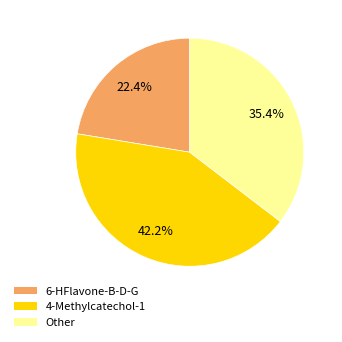

Does any single category account for the majority?

No